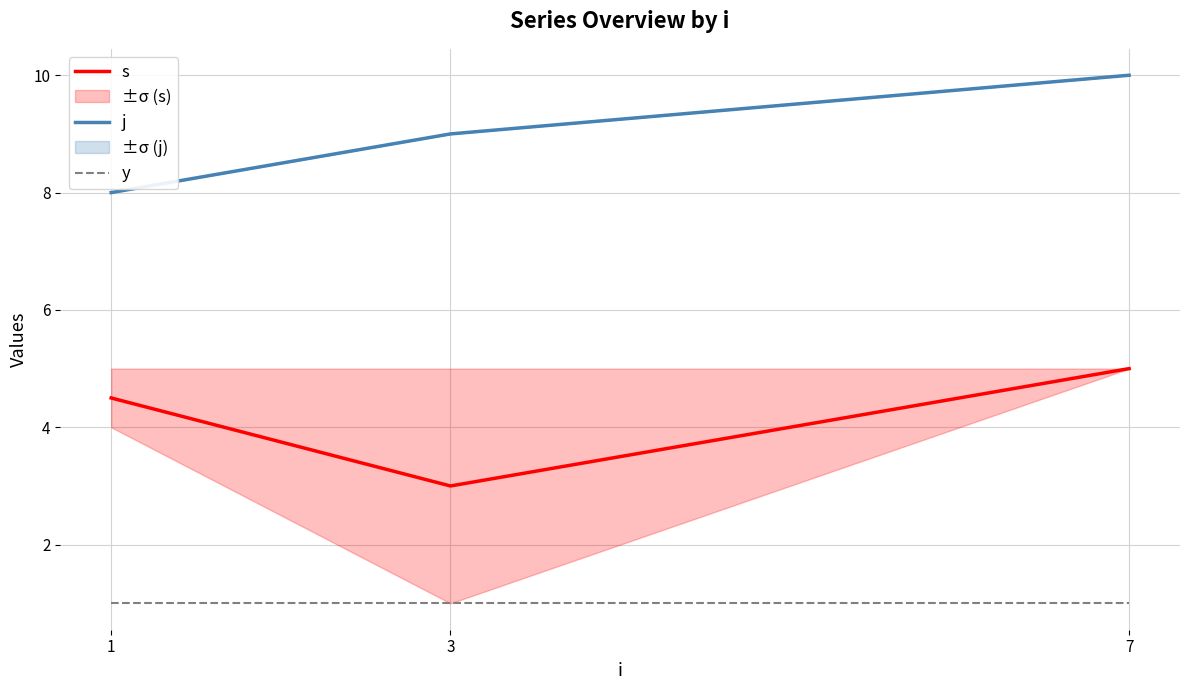

Rank the series by their maximum value, from highest to lowest.

j, s, y